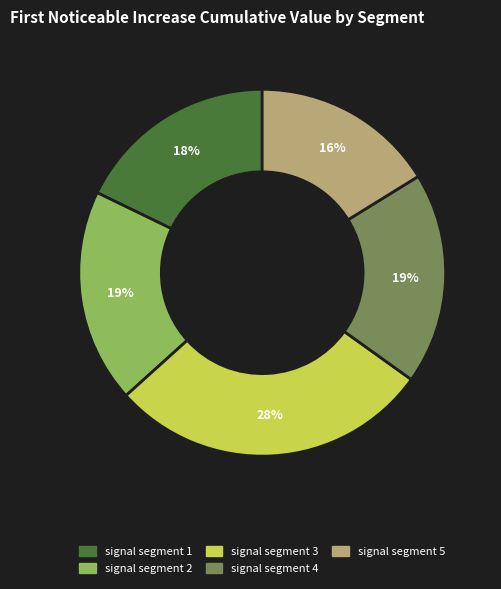

Is there any slice that represents more than half of the pie?

No